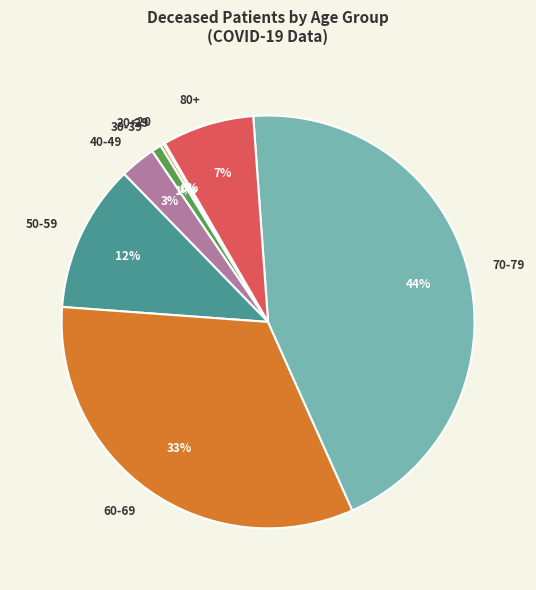

Is there a majority slice in this chart?

No